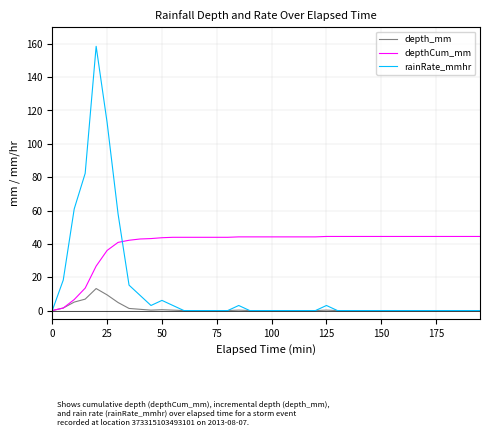

Rank the series by their maximum value, from highest to lowest.

rainRate_mmhr, depthCum_mm, depth_mm